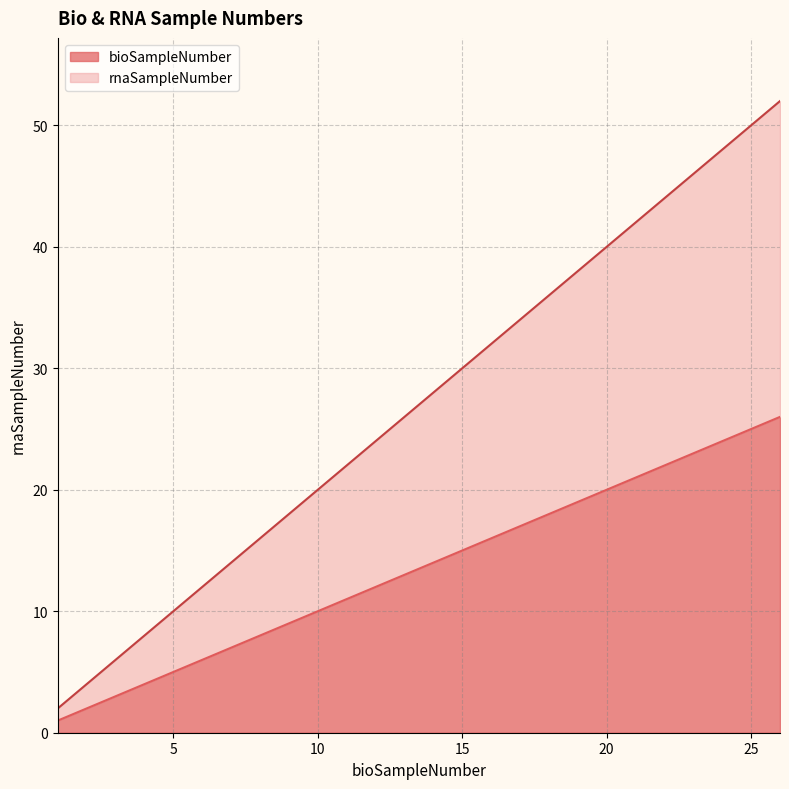

At 14, list the series in order from smallest to largest.

bioSampleNumber, rnaSampleNumber